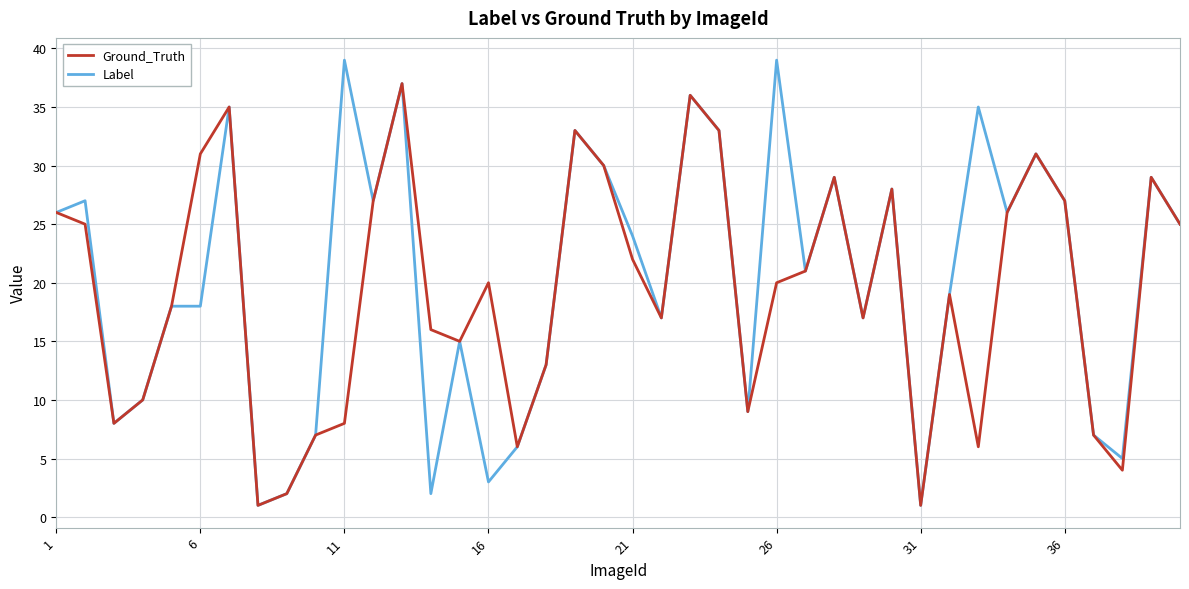

Does the chart display data point markers on the line(s)?

No